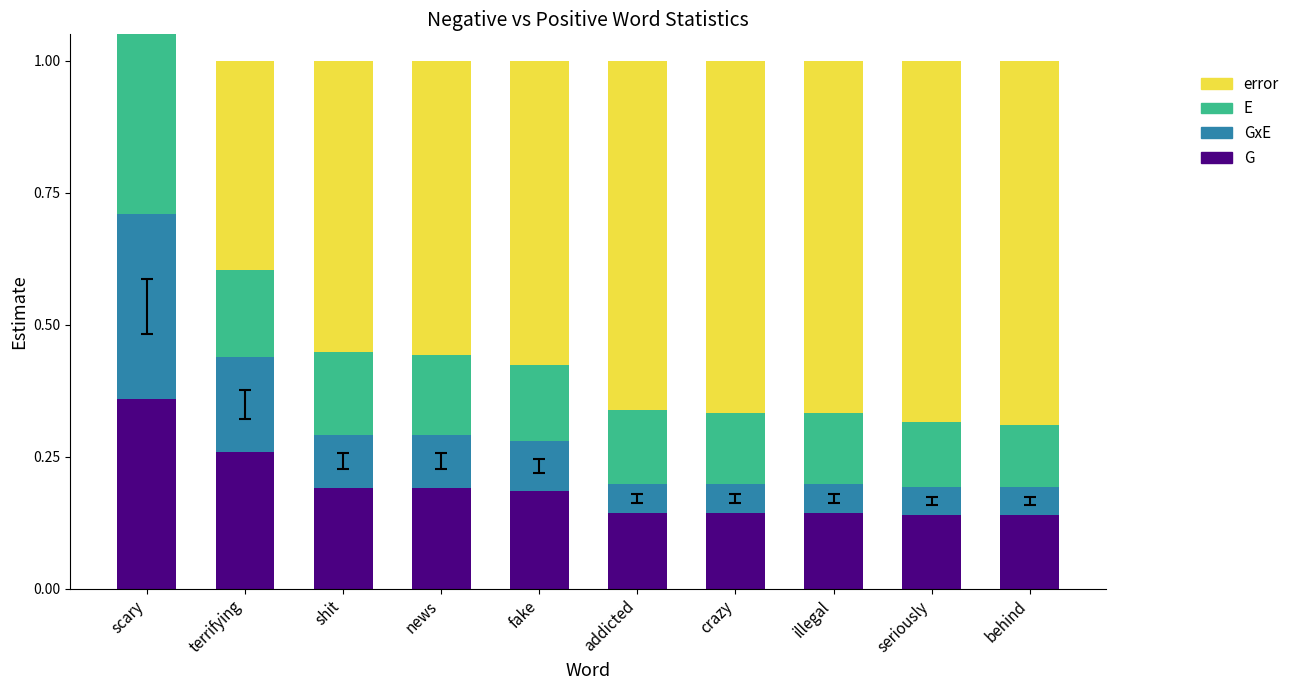

Which series has the largest total across all categories?

error